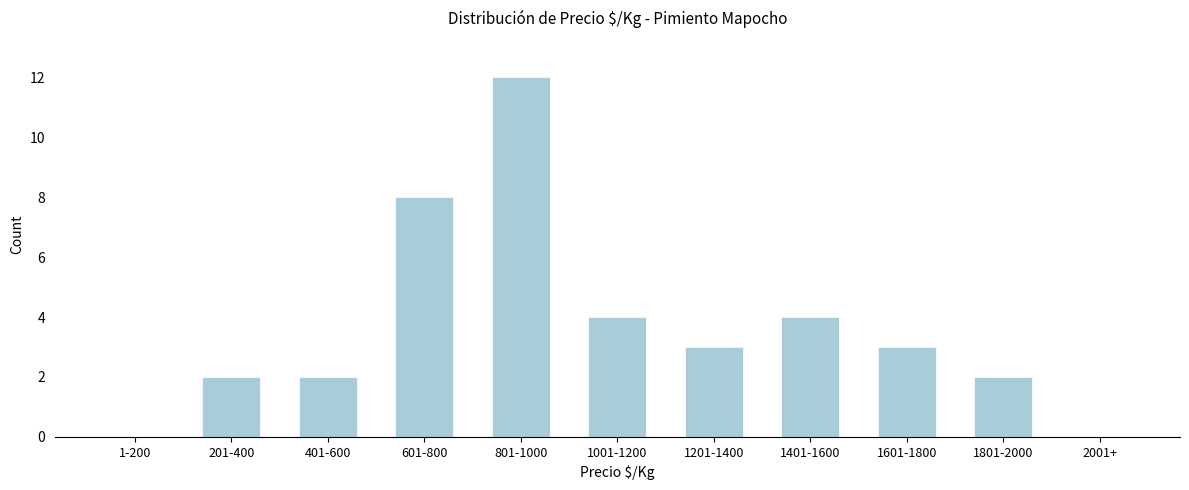

Reading right to left, extract all data points from this chart.

2001+=0	1801-2000=2	1601-1800=3	1401-1600=4	1201-1400=3	1001-1200=4	801-1000=12	601-800=8	401-600=2	201-400=2	1-200=0